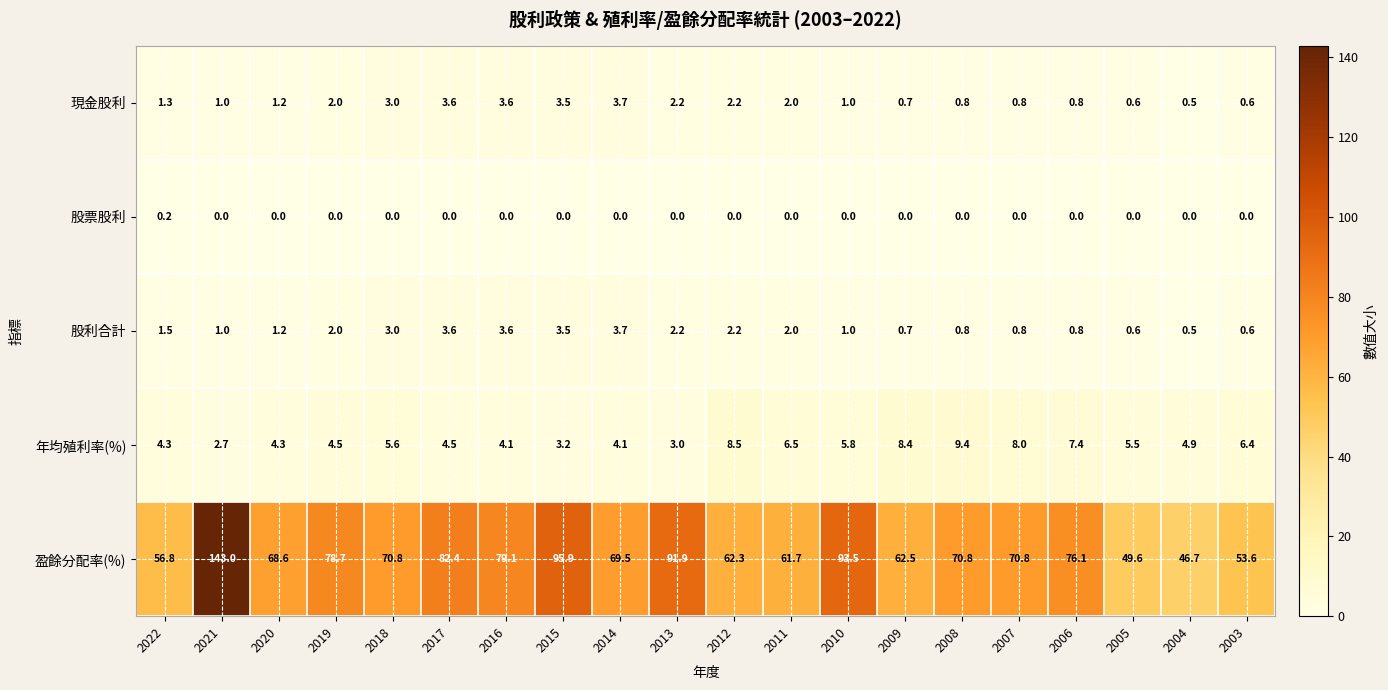

At which label does 盈餘分配率(%) reach its minimum?

2004